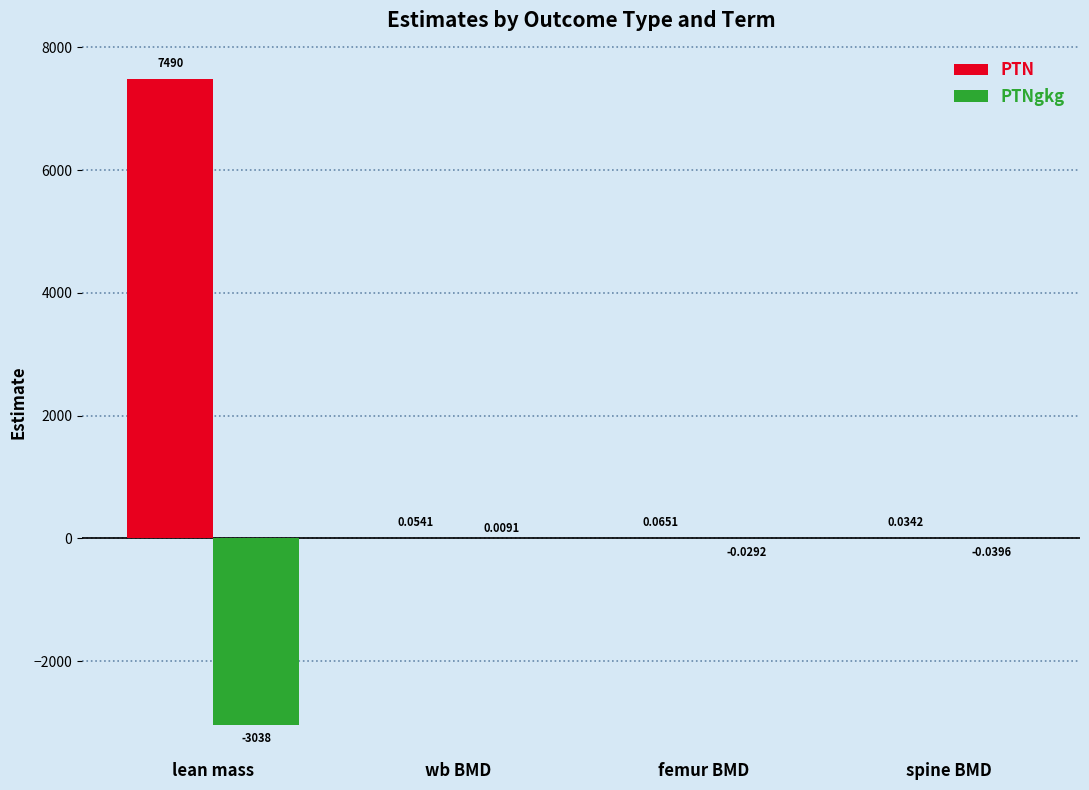

What is the sum of all PTN values?

7490.2